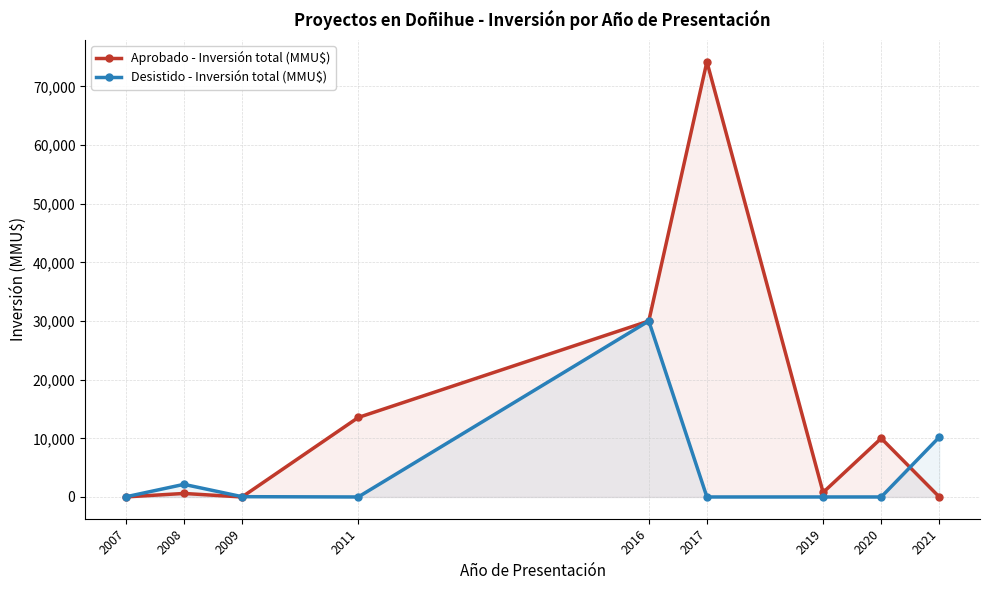

At which label does Desistido - Inversión total (MMU$) reach its minimum?

2011